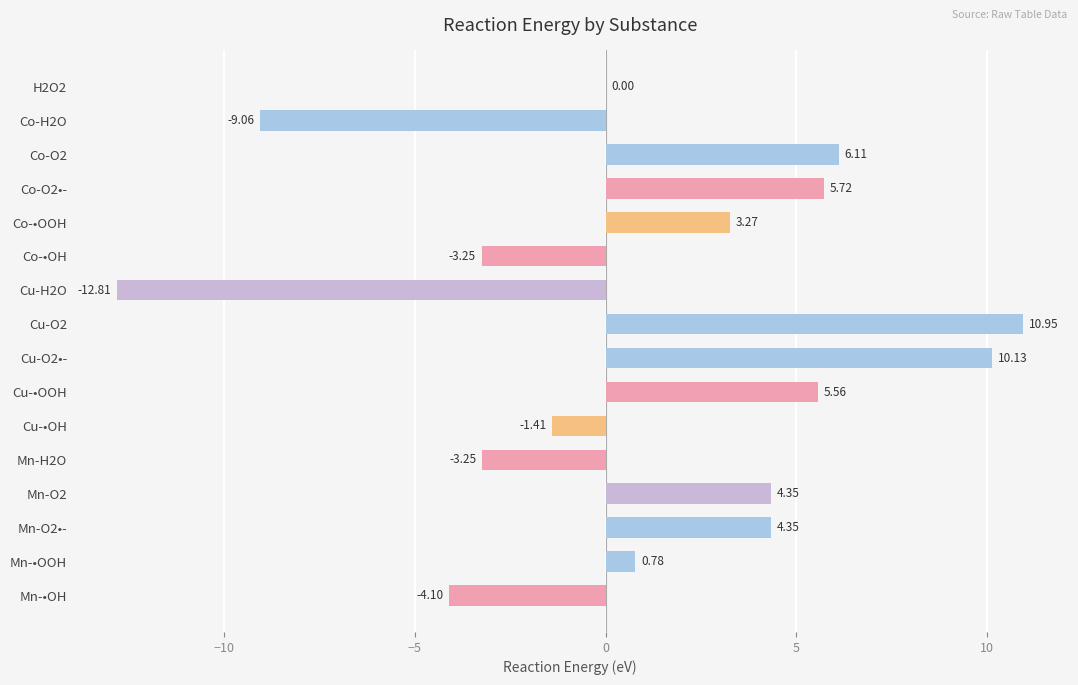

What is the sum of all values?

17.3